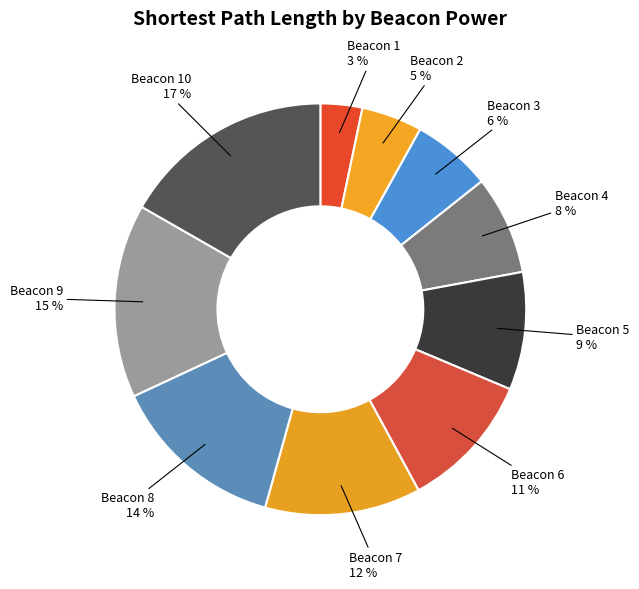

How many segments does this pie chart have?

10